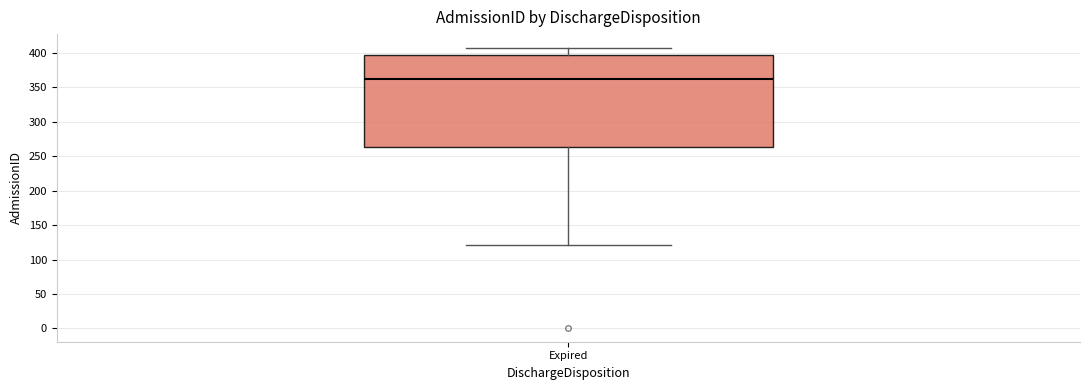

Read this box plot against the y-axis: the position of the median line, the range covered by the box, and the ends of both whiskers. The values are not printed on the chart, so give them approximately, as read against the axis.

median 365, box 265 to 395, whiskers 120 to 405